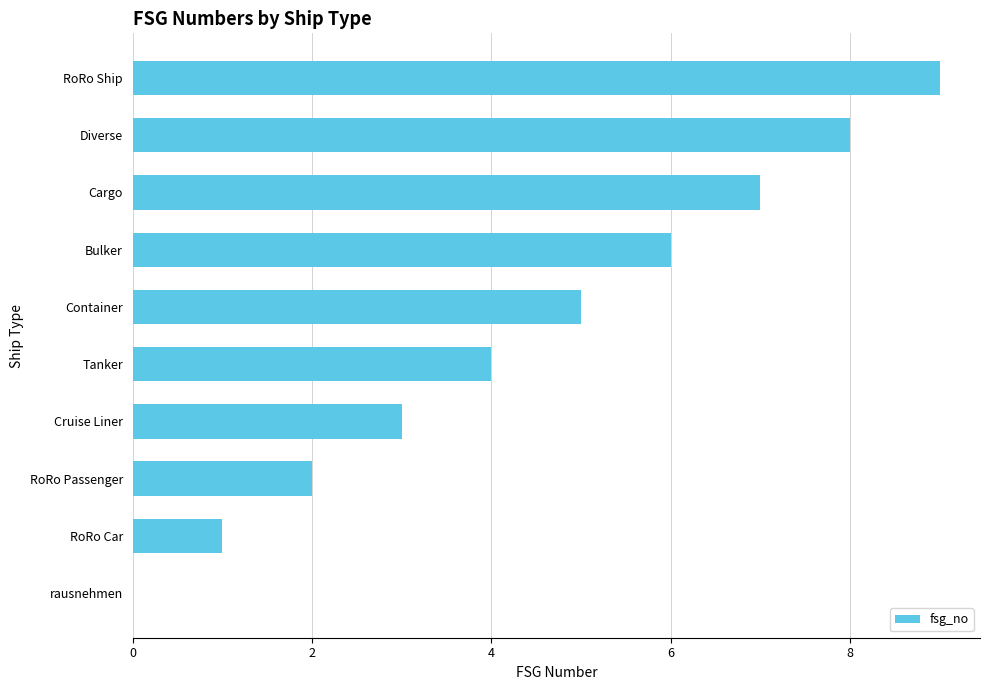

What is the maximum value shown in the chart?

9